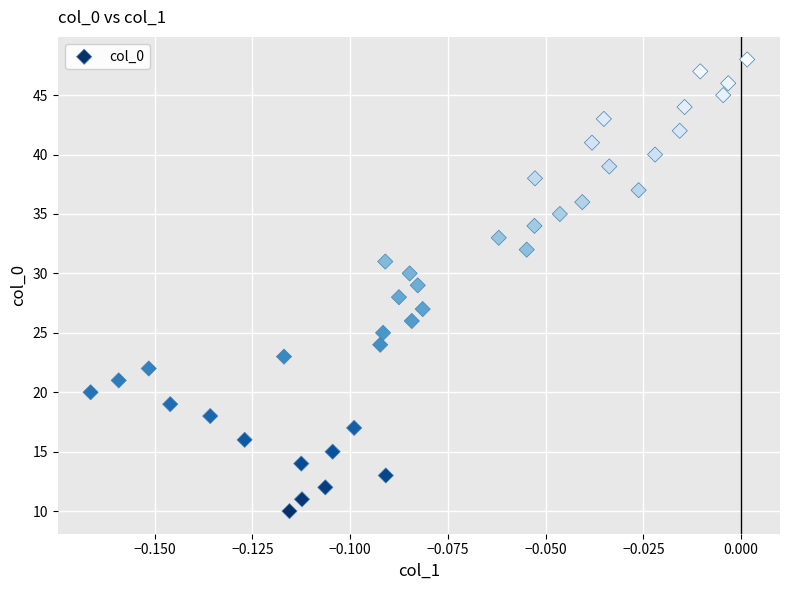

What is the range of Y values (max minus min)?

38